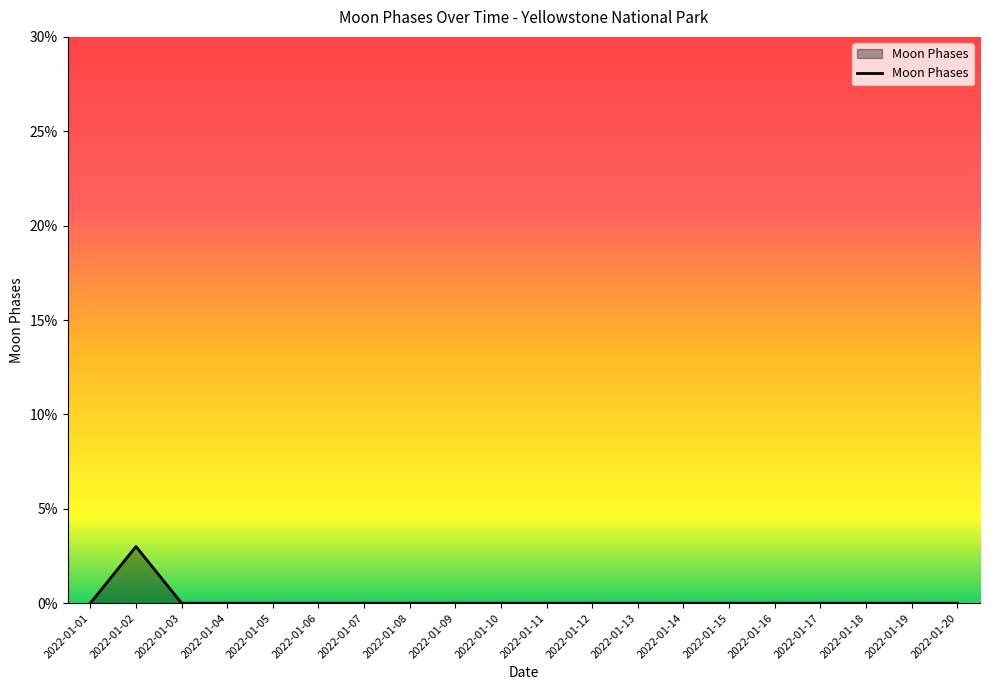

Which category has the highest value across all series?

2022-01-02